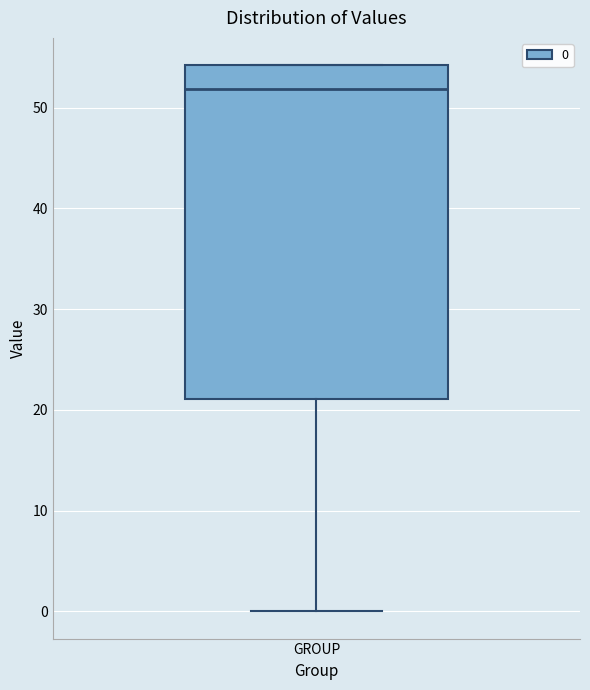

Read this box plot against the y-axis: the position of the median line, the range covered by the box, and the ends of both whiskers. The values are not printed on the chart, so give them approximately, as read against the axis.

median 52, box 21 to 54, whiskers 0 to 54